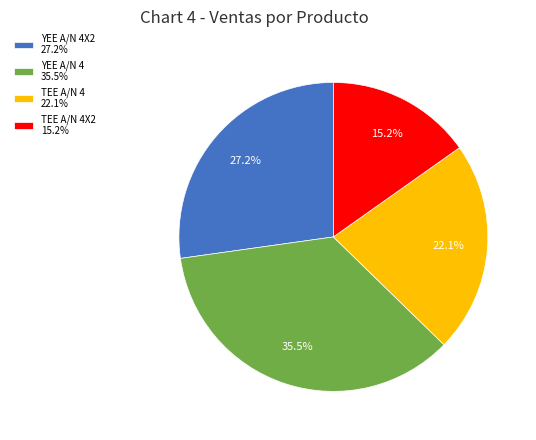

Does YEE A/N 4 35.5% account for over 50% of the chart?

No